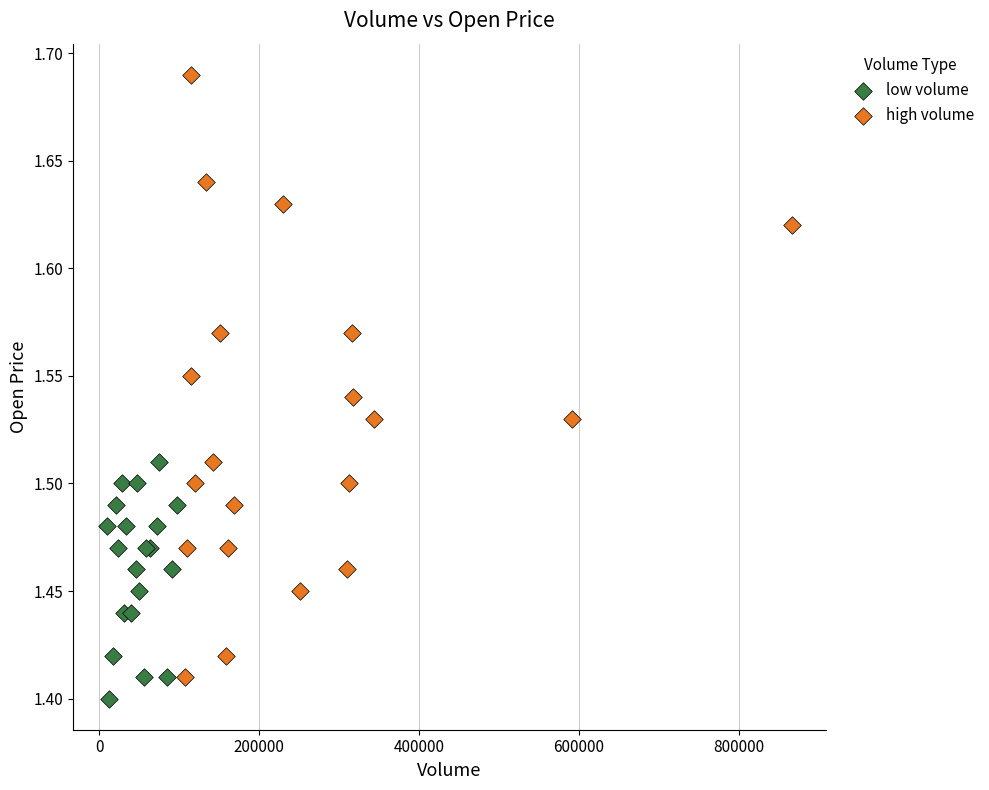

Which series has the widest spread of Y values?

high volume